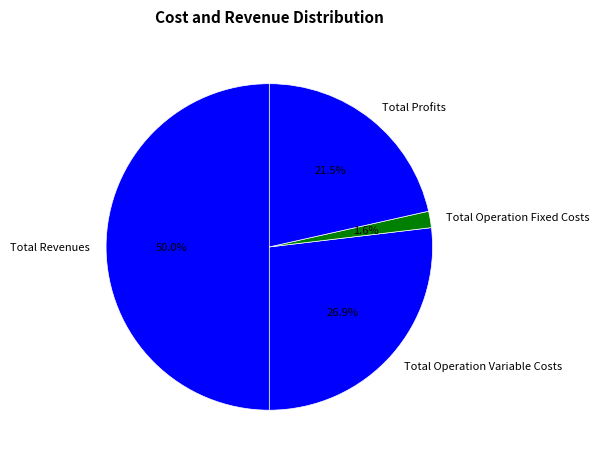

To the nearest percent, what percentage of the pie is Total Operation Variable Costs?

27%